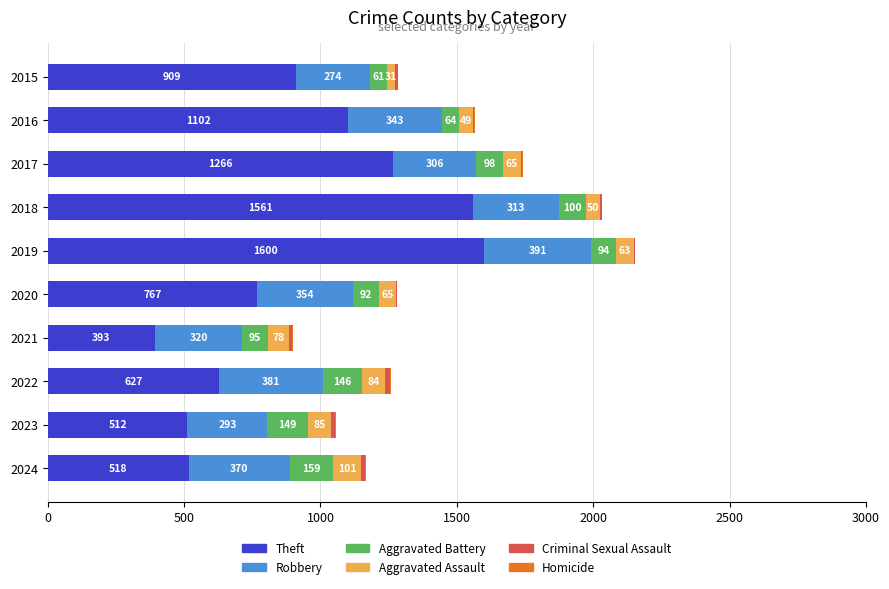

What is the sum of the Theft values at 2017 and 2020?

2033